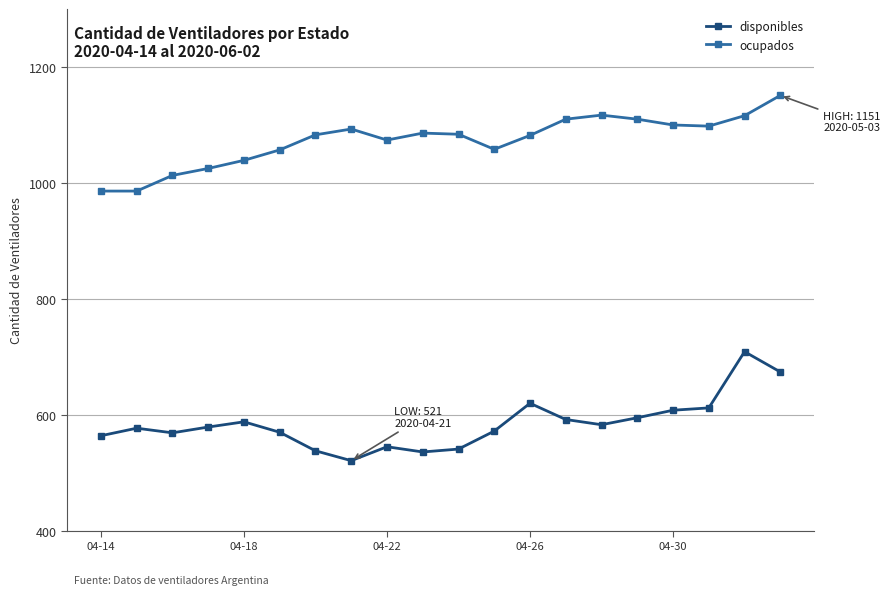

How many data points does each series have?

20